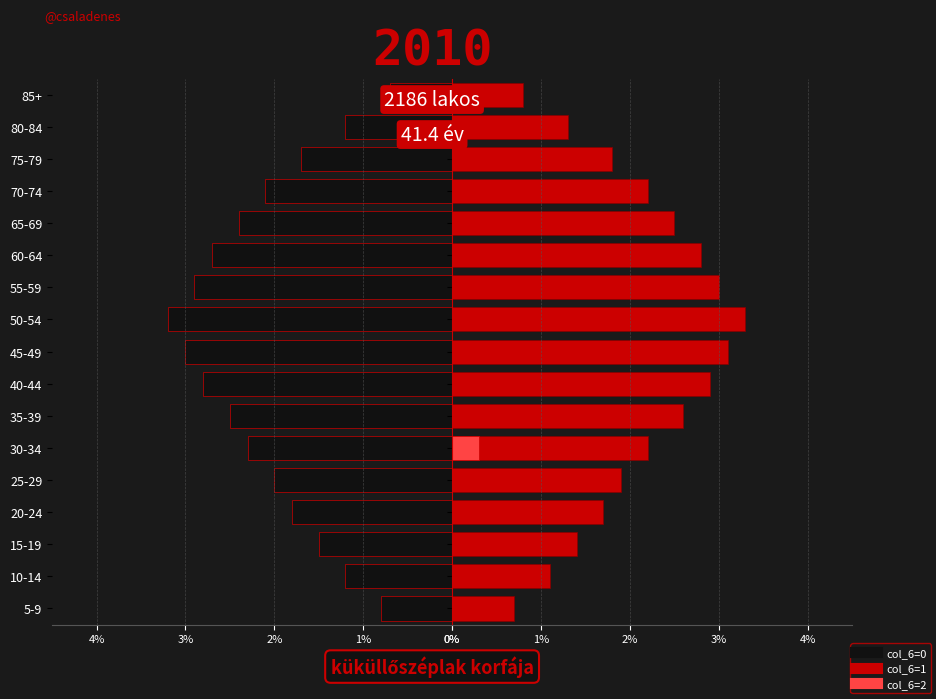

Is the value of col_6=1 at 75-79 greater than the value of col_6=0 at 55-59?

No